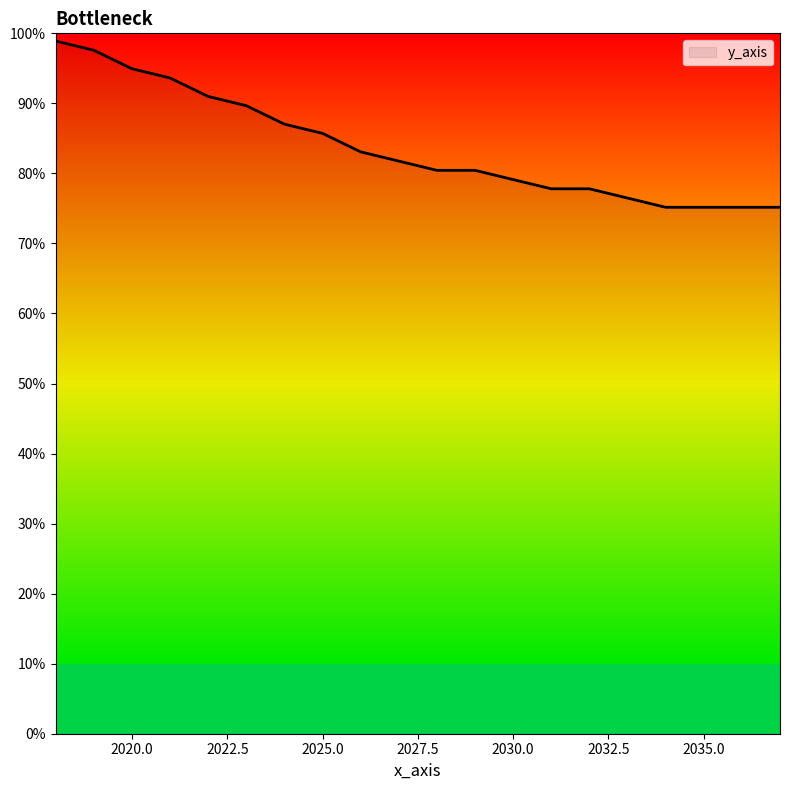

What is the greatest value displayed?

98.9